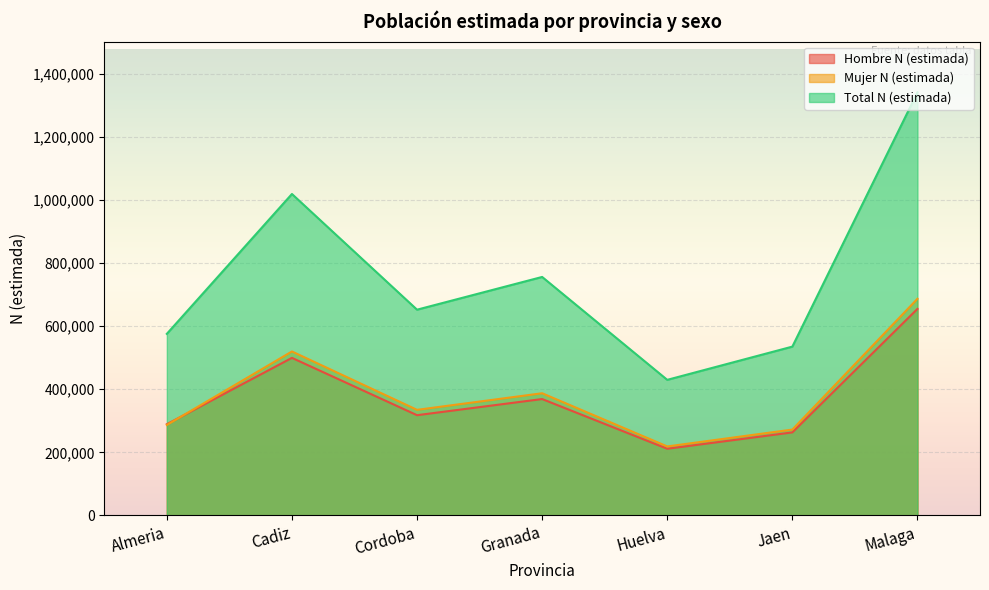

Reading left to right, what are all the values shown in this chart?

Hombre N (estimada): Almeria=289049	Cadiz=499521	Cordoba=317700	Granada=368906	Huelva=211221	Jaen=263123	Malaga=654858
Mujer N (estimada): Almeria=286697	Cadiz=519812	Cordoba=334652	Granada=387283	Huelva=218587	Jaen=272097	Malaga=686888
Total N (estimada): Almeria=575746	Cadiz=1019333	Cordoba=652352	Granada=756189	Huelva=429808	Jaen=535220	Malaga=1341746